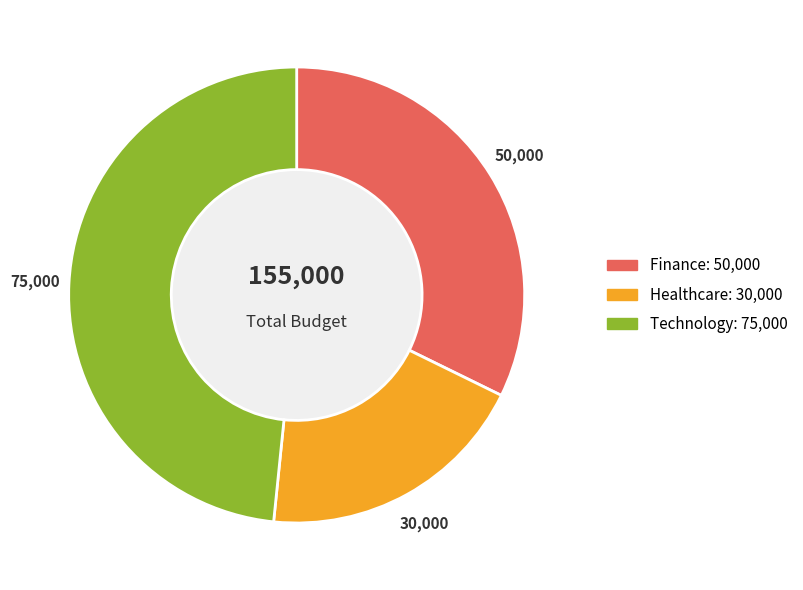

Is it true that Finance is 46% of the pie?

False